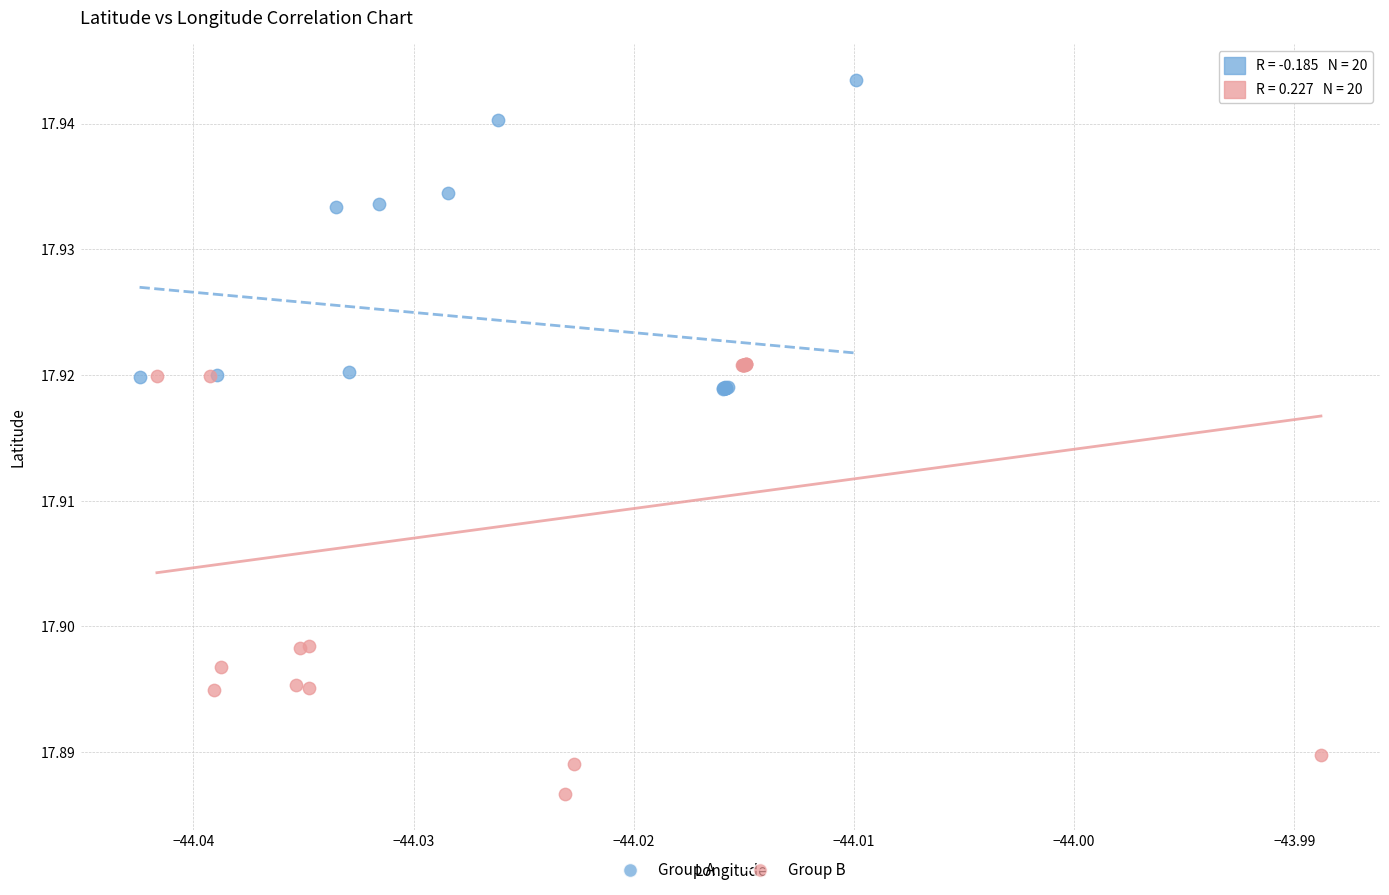

Which series contains the highest Y value?

Group A